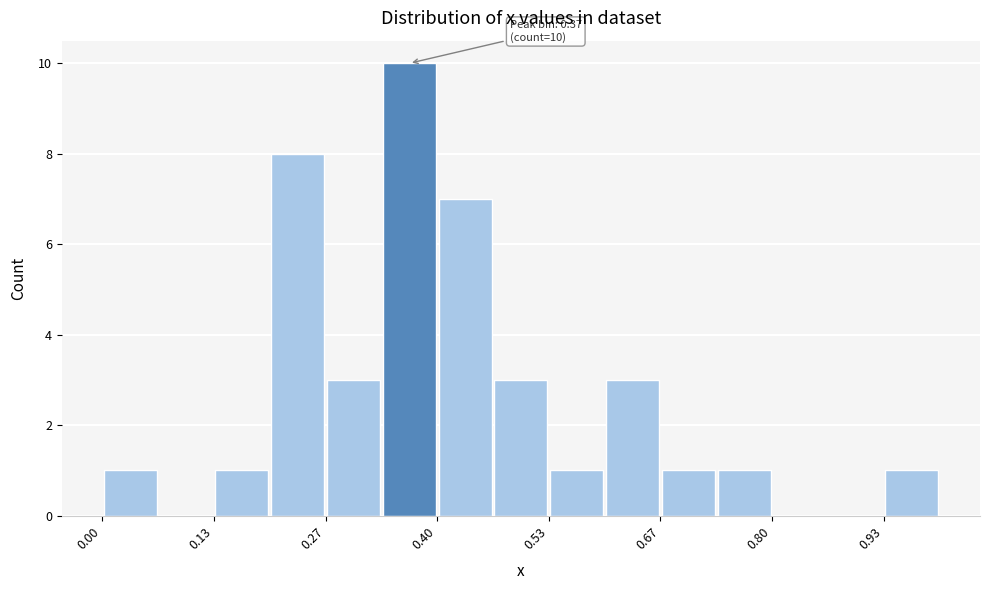

Around what value on the x-axis is the tallest bar? Give the approximate position of its centre, as read against the axis.

0.36